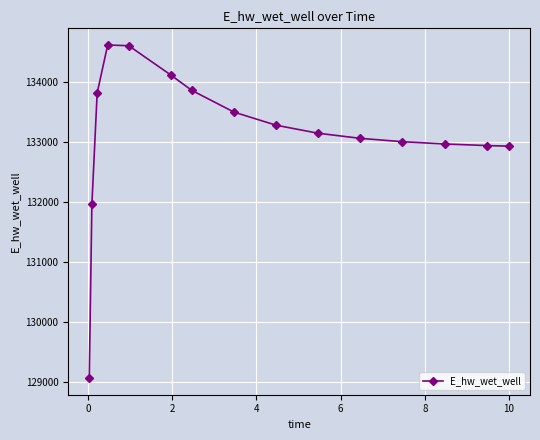

What is the minimum value shown in the chart?

129068.8